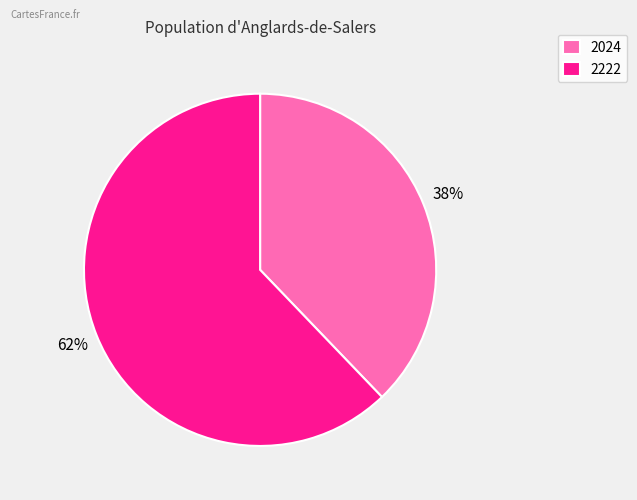

What is the majority slice?

2222